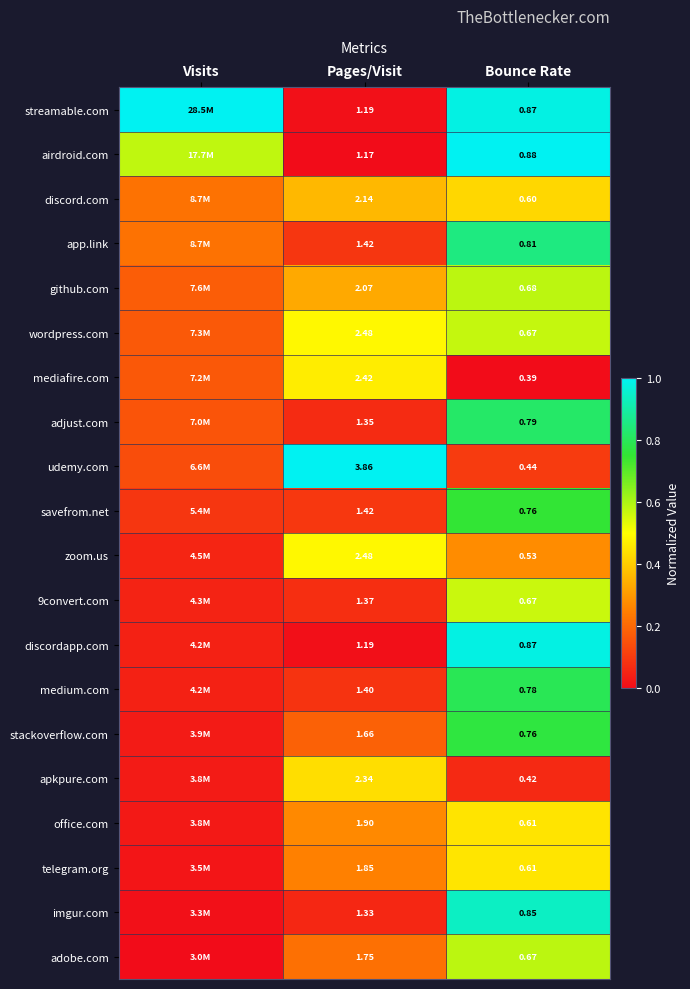

Is it true that adobe.com equals 1.0 at Bounce Rate?

False